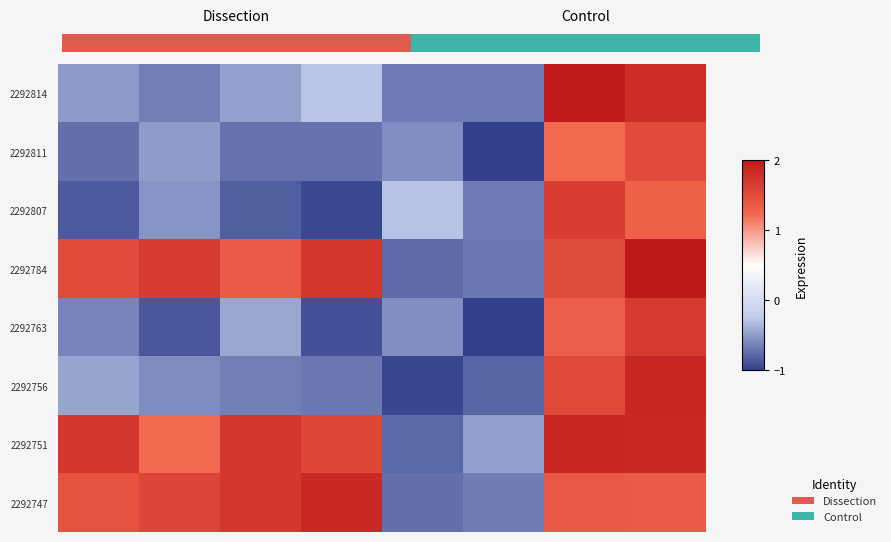

Reading left to right, list all the values displayed in this chart.

2292814: -0.9	-1.0	-0.8	-0.5	-1.1	-1.1	2.5	2.2
2292811: -1.1	-0.8	-1.1	-1.1	-0.9	-1.6	1.5	1.8
2292807: -1.3	-0.9	-1.3	-1.4	-0.6	-1.1	2.0	1.6
2292784: 1.8	2.0	1.7	2.1	-1.2	-1.1	1.8	2.6
2292763: -1.0	-1.3	-0.8	-1.4	-0.9	-1.6	1.6	2.1
2292756: -0.8	-0.9	-1.0	-1.1	-1.4	-1.2	1.9	2.3
2292751: 2.1	1.5	2.1	1.9	-1.2	-0.8	2.3	2.3
2292747: 1.7	1.9	2.1	2.3	-1.1	-1.1	1.7	1.6